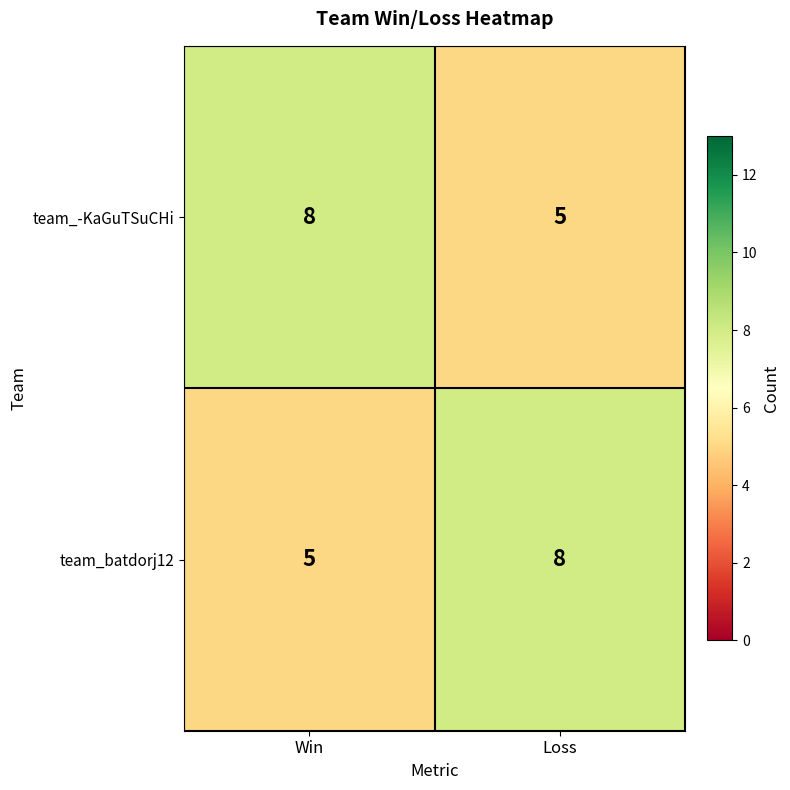

At Loss, list the series in order from largest to smallest.

team_batdorj12, team_-KaGuTSuCHi